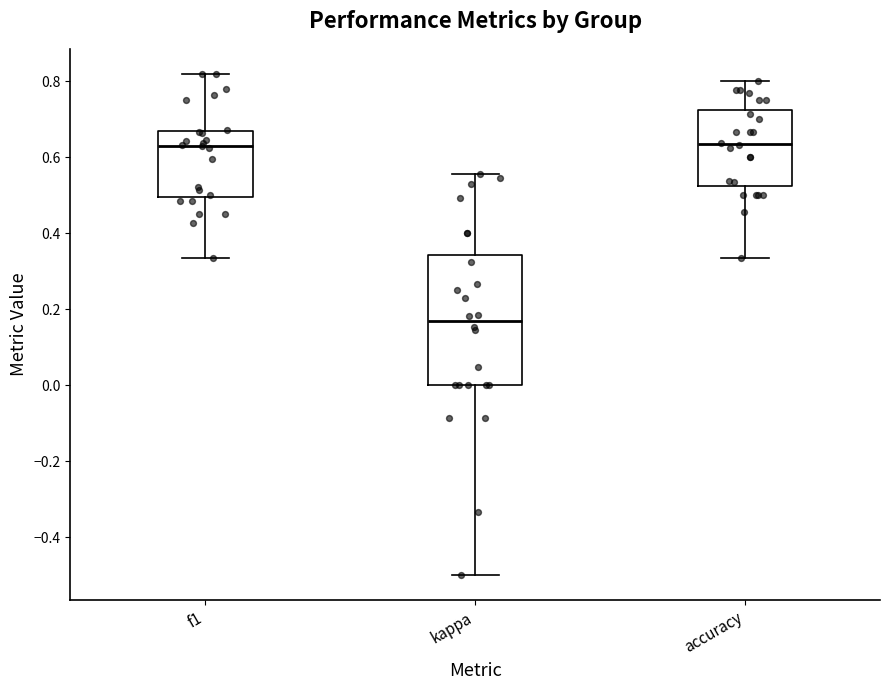

Reading left to right, transcribe this box plot: for each box, give where its median line is, the range the box spans, and where its two whiskers end, as read against the y-axis. The values are not printed on the chart, so give them approximately, as read against the axis.

f1: median 0.64, box 0.50 to 0.66, whiskers 0.34 to 0.82
kappa: median 0.16, box 0.00 to 0.34, whiskers -0.50 to 0.56
accuracy: median 0.64, box 0.52 to 0.72, whiskers 0.34 to 0.80